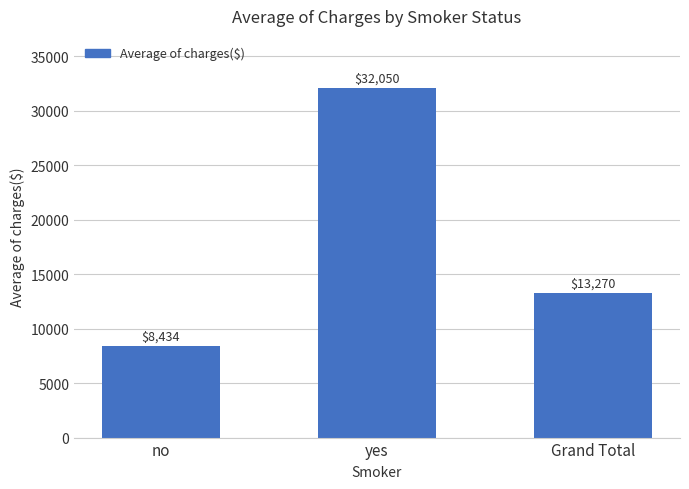

What is the sum of all values?

53754.9